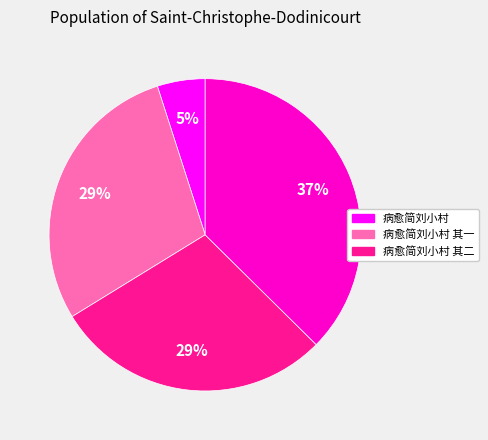

To the nearest percent, what is the average slice percentage?

25%